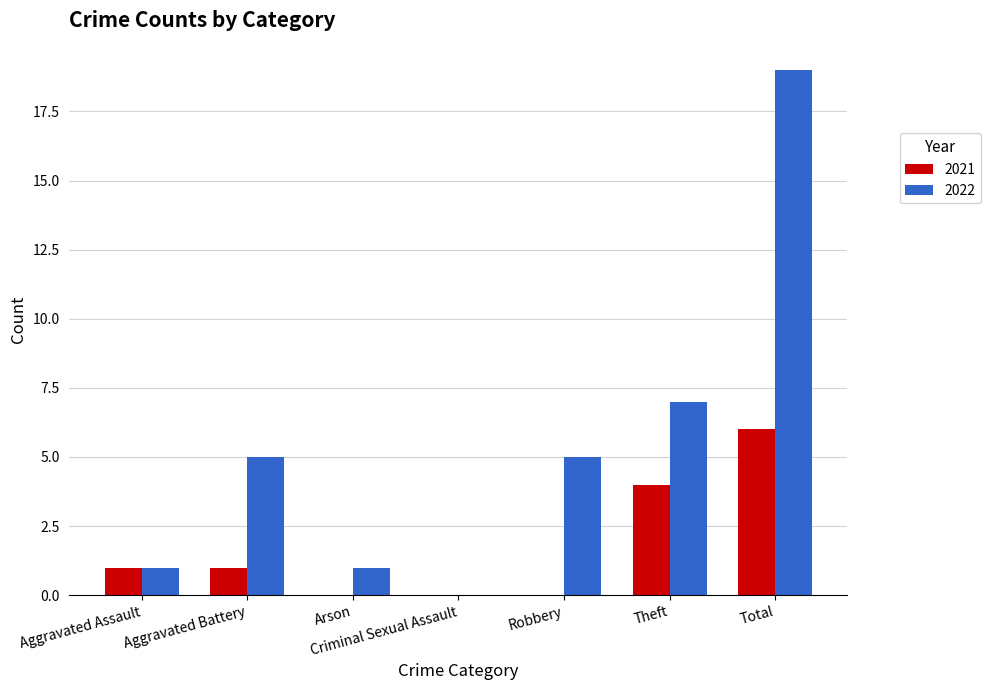

At which label is 2021 closest to 3?

Theft